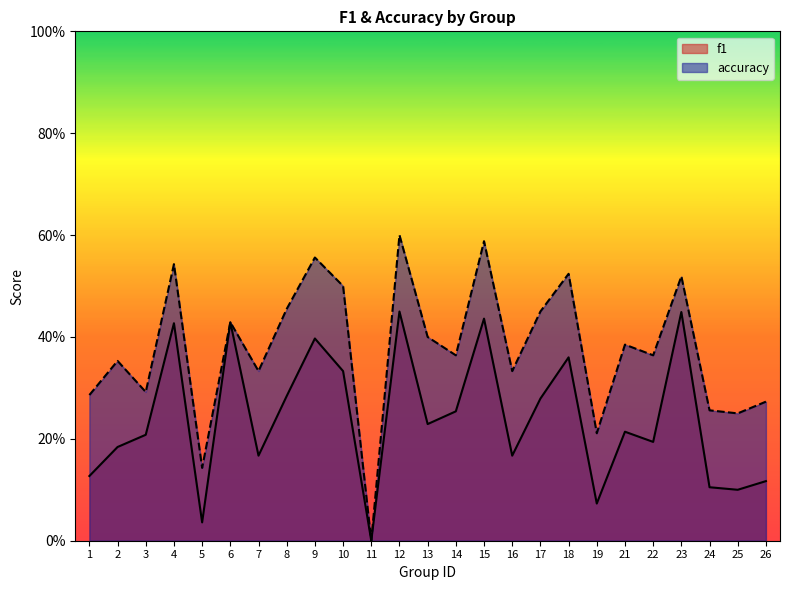

At which category is the sum across all series the highest?

12